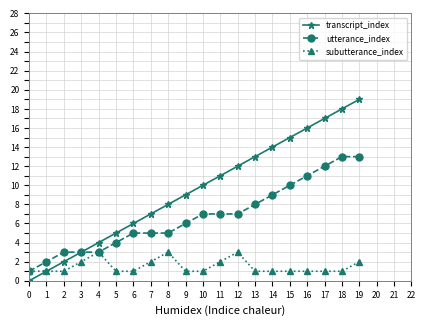

What is the value of the subutterance_index point at the 5th from the left?

3